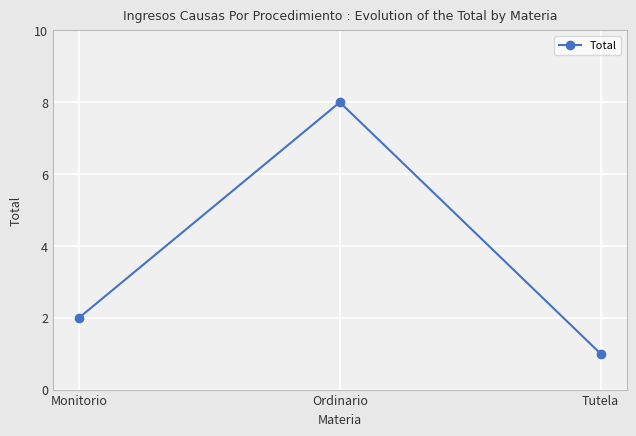

What is the label of the 2nd point from the left?

Ordinario